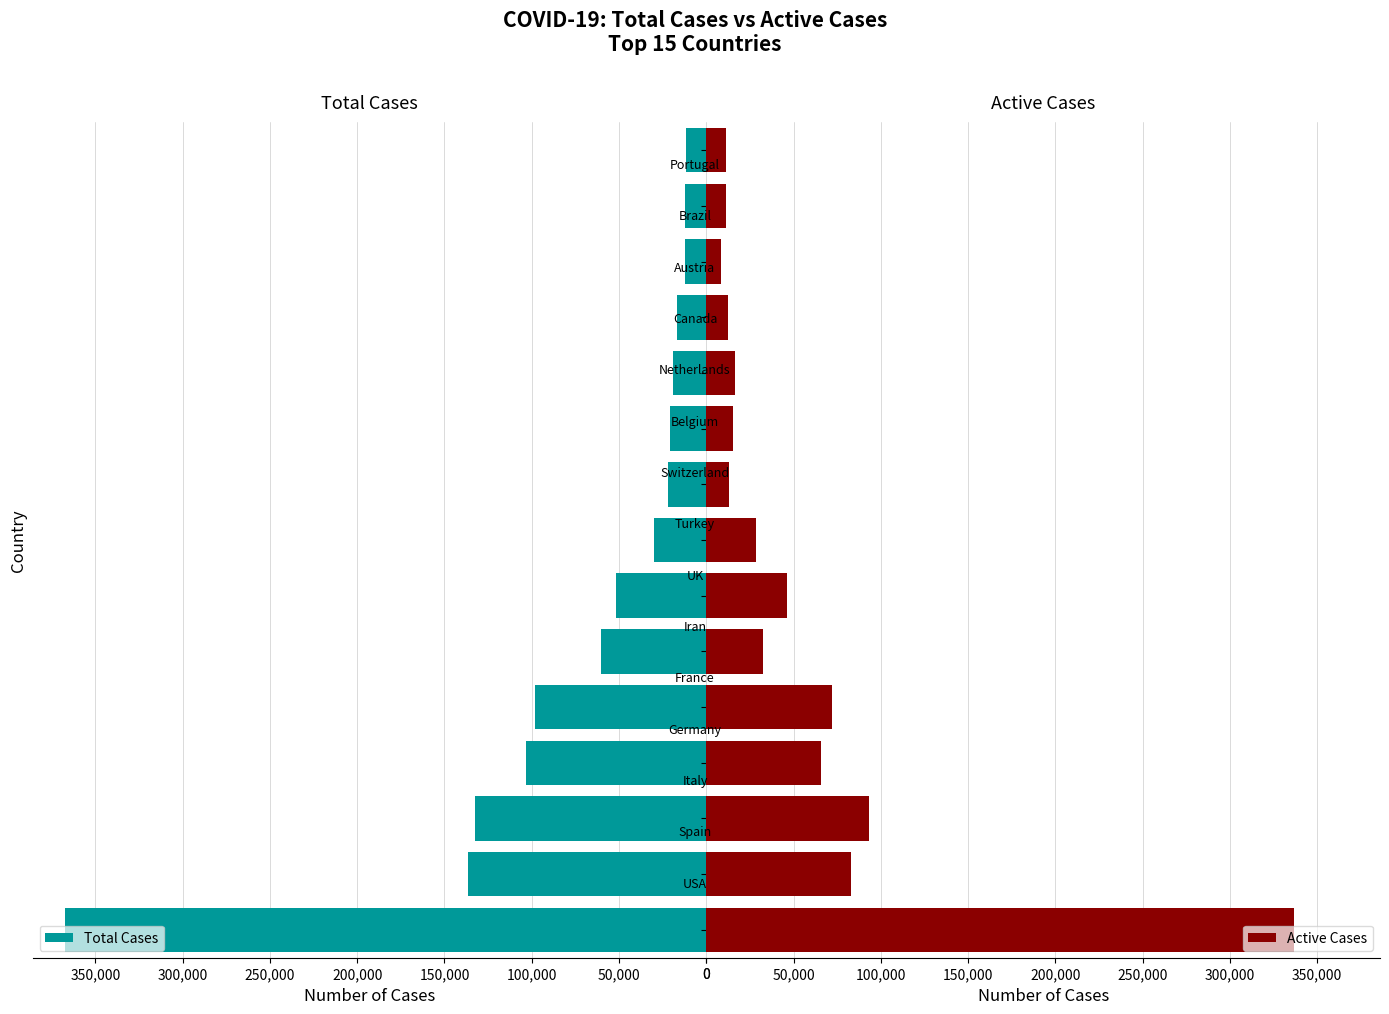

What is the highest value of the Total Cases series?

367629